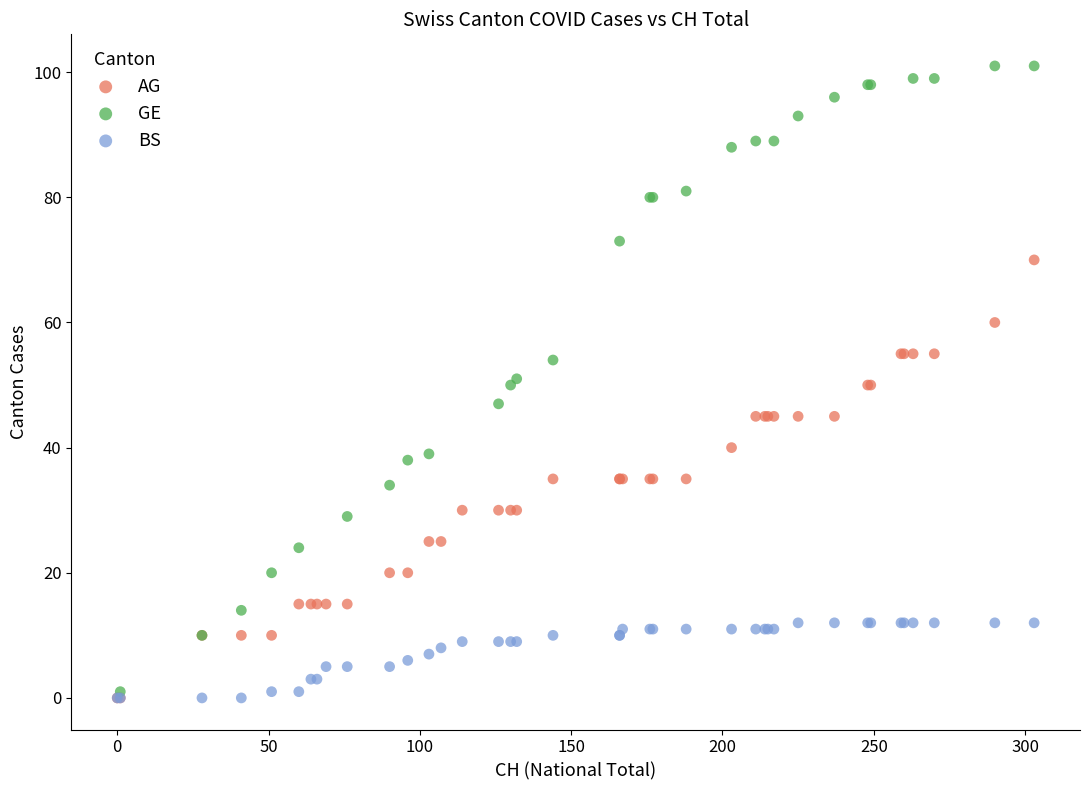

Which series has the largest Y range (max minus min)?

GE